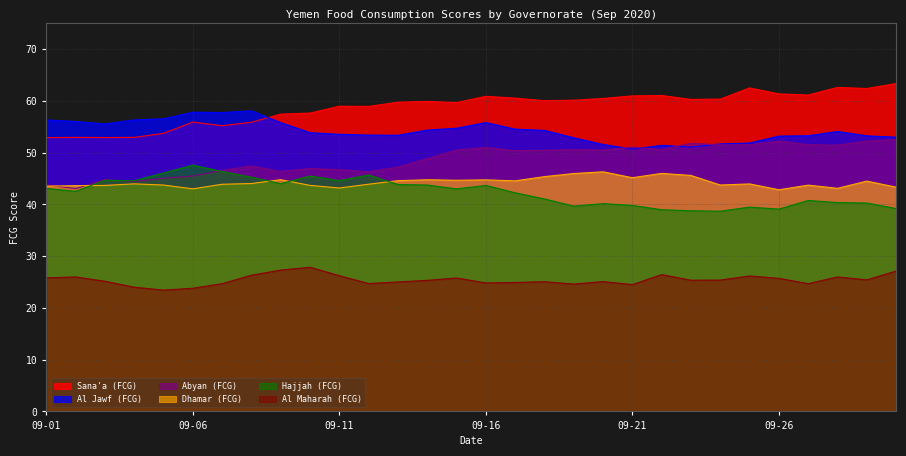

True or false: Al Maharah (FCG) has more than 0 points higher than both neighbors.

True